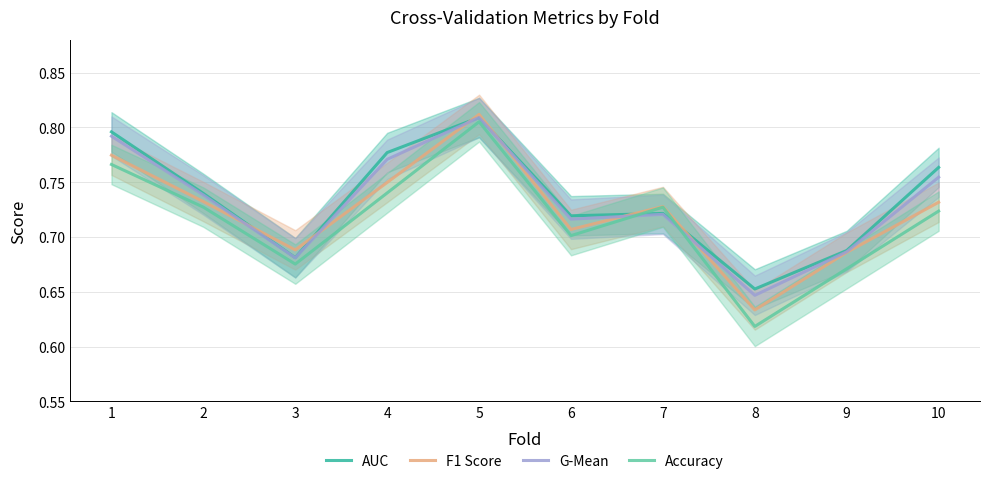

At 7, list the series in order from largest to smallest.

F1 Score, Accuracy, AUC, G-Mean